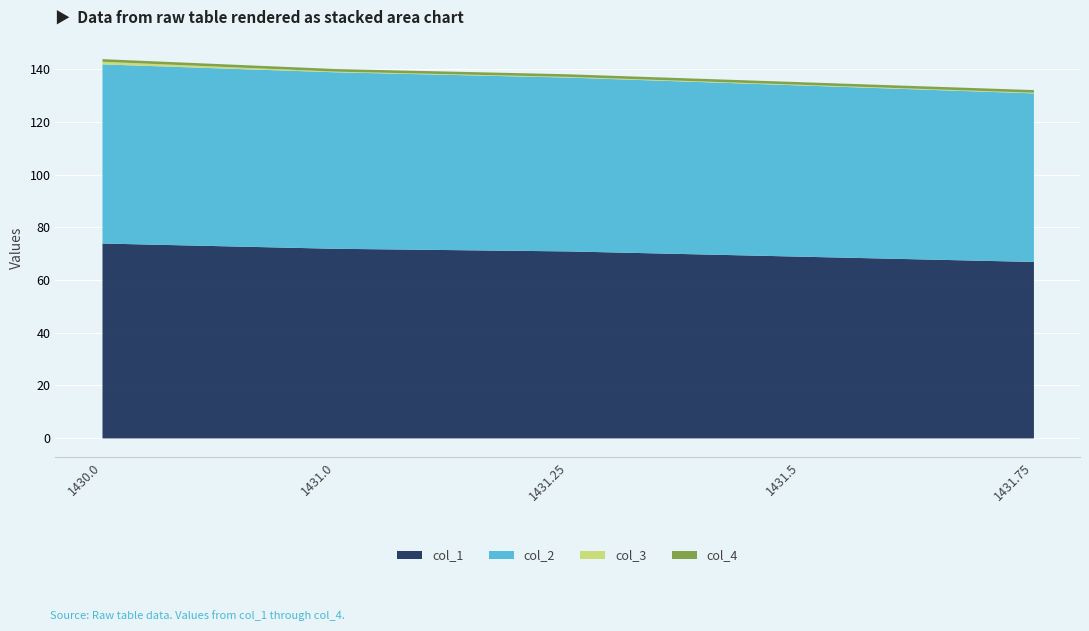

What is the highest value of the col_1 series?

74.0